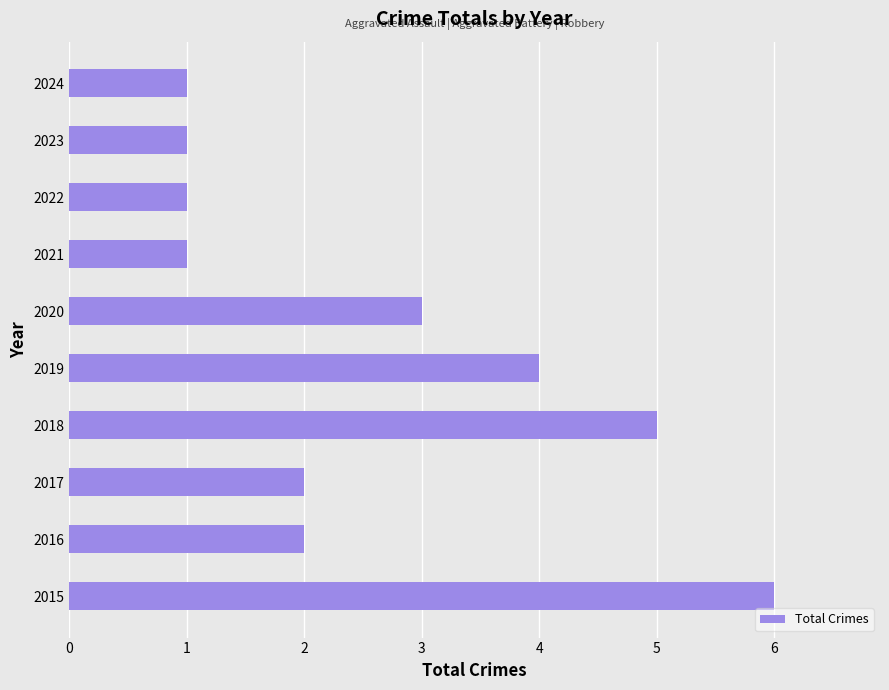

Are the bars horizontal?

Yes